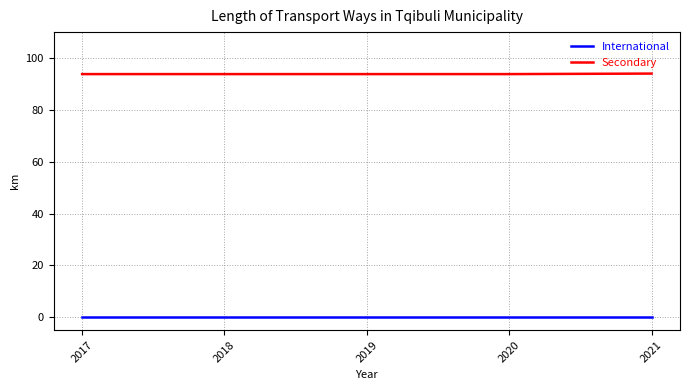

At how many categories does at least one series exceed 69?

5